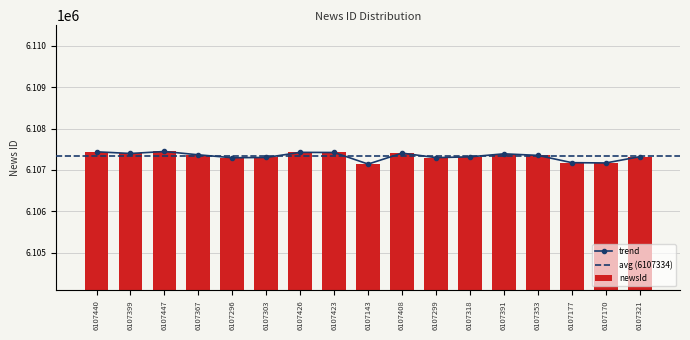

True or false: the data shows 6107391 at 6107391.

True